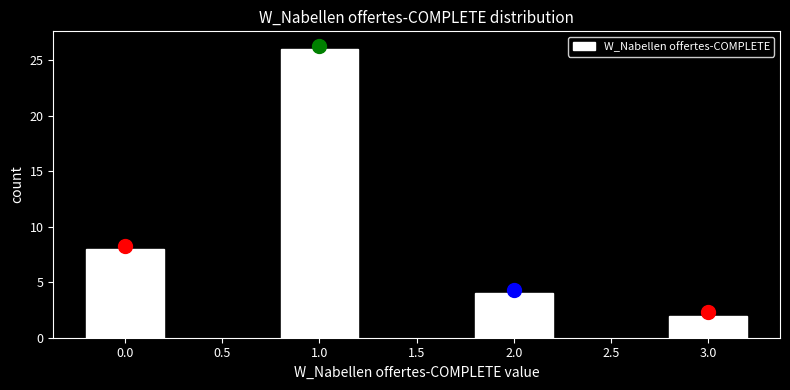

Reading left to right, extract all data points from this chart.

8	26	4	2